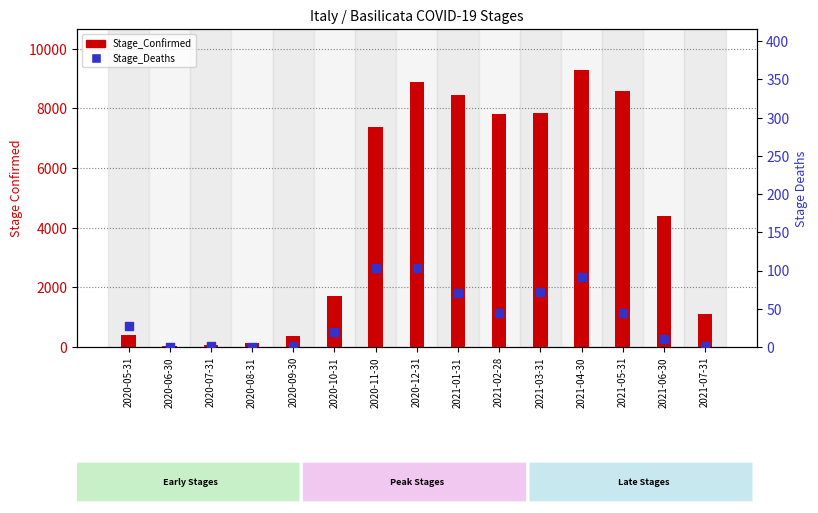

Is the value of Stage_Confirmed at 2021-05-31 greater than the value of Stage_Deaths at 2020-10-31?

Yes